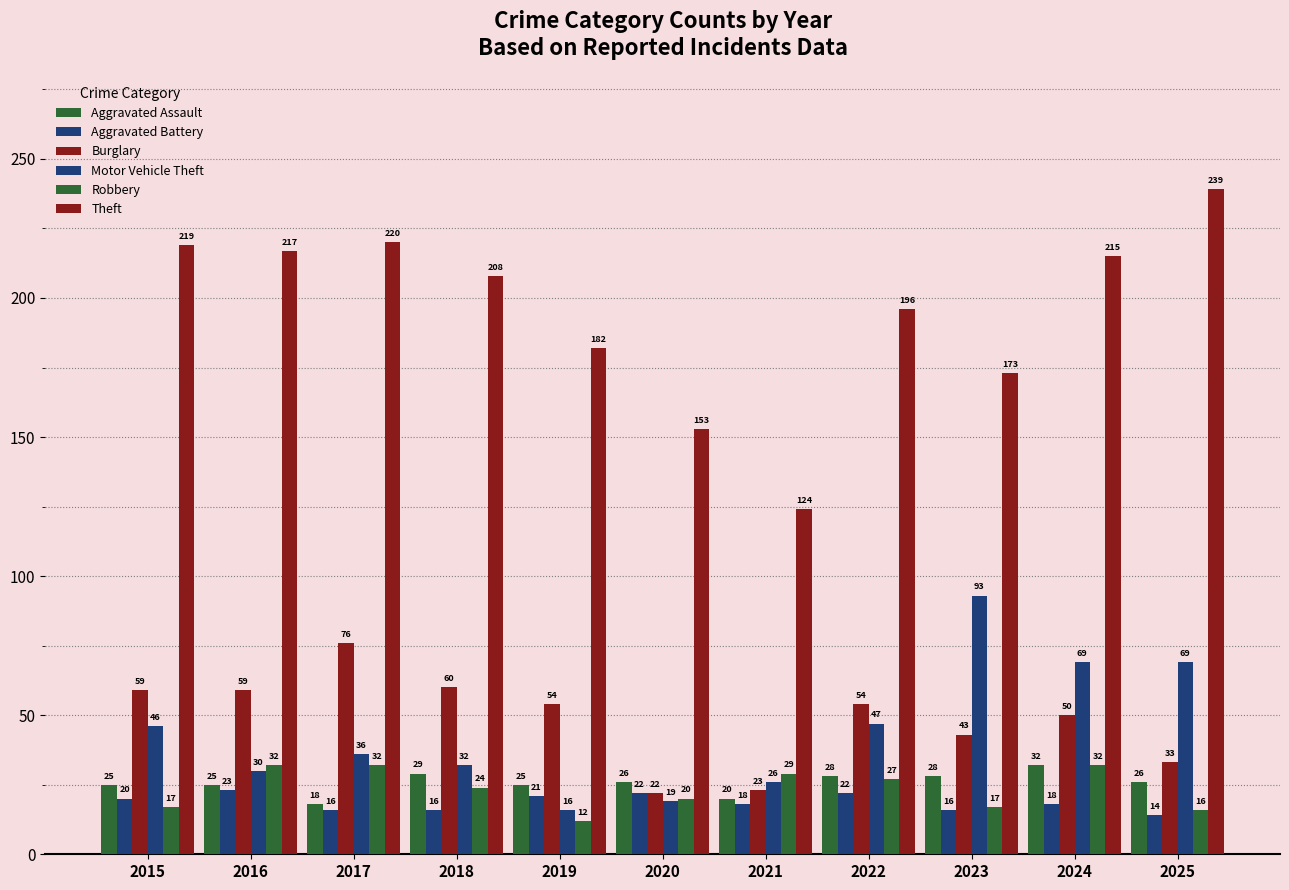

How many values in the Motor Vehicle Theft series are below 36?

5